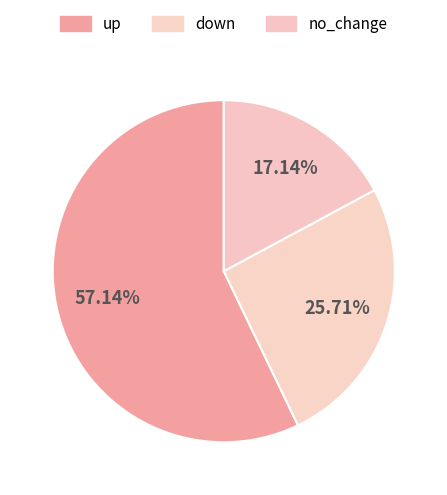

To the nearest percent, what is the combined percentage of down and no_change?

43%